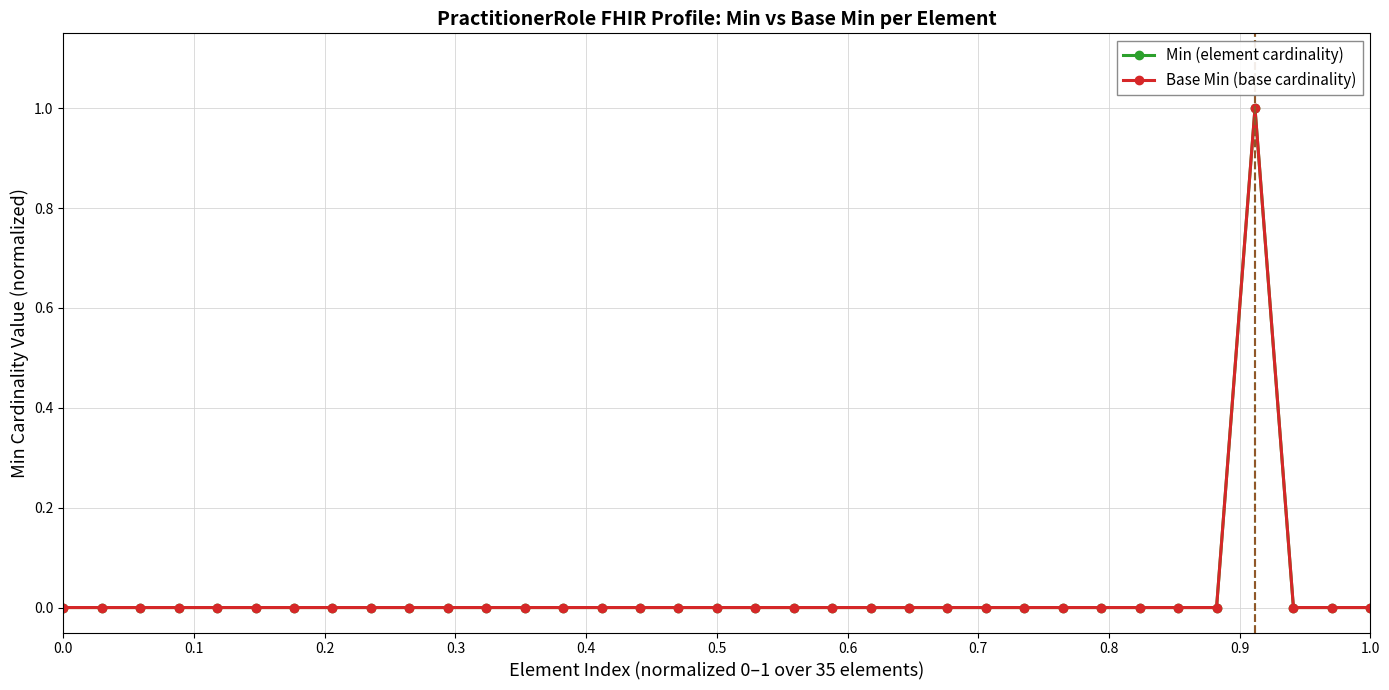

What is the sum of all Min (element cardinality) values?

1